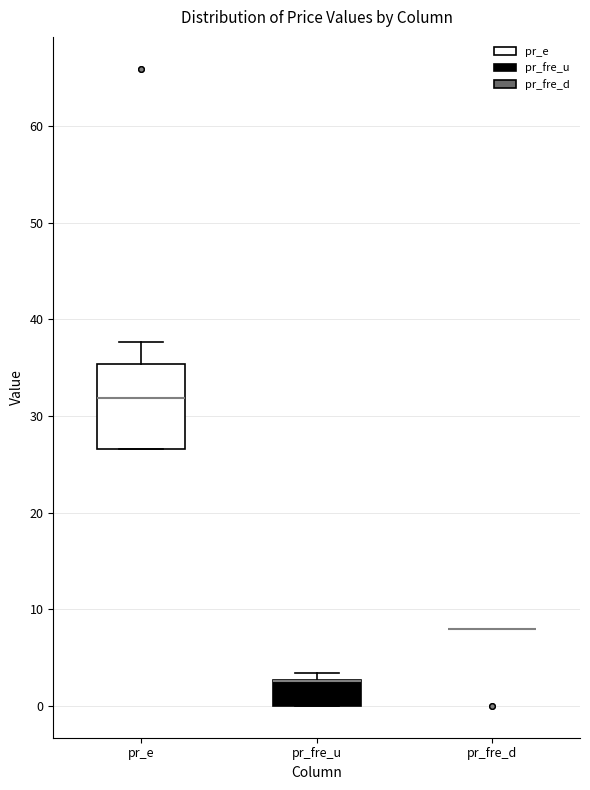

Reading left to right, transcribe this box plot: for each box, give where its median line is, the range the box spans, and where its two whiskers end, as read against the y-axis. The values are not printed on the chart, so give them approximately, as read against the axis.

pr_e: median 32, box 27 to 35, whiskers 27 to 38
pr_fre_u: median 3 (drawn on the box's upper edge), box 0 to 3, whiskers 0 to 3 (just above the box's upper edge)
pr_fre_d: box collapsed to a line at 8, whiskers 8 to 8